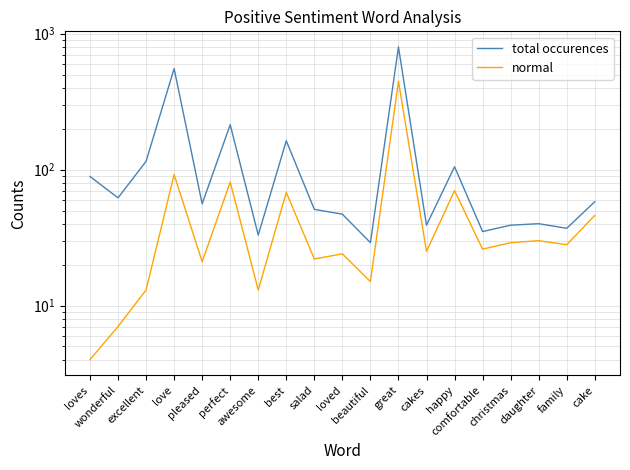

What is the smallest value displayed?

4